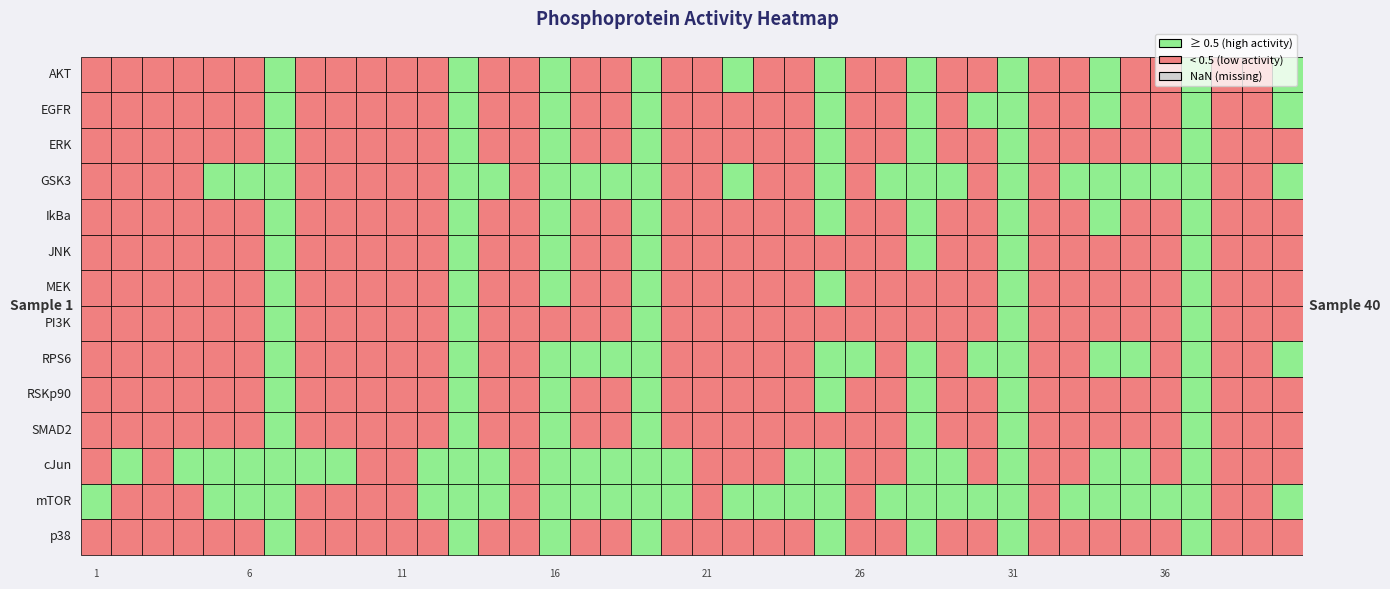

At how many categories does at least one series exceed 0?

40